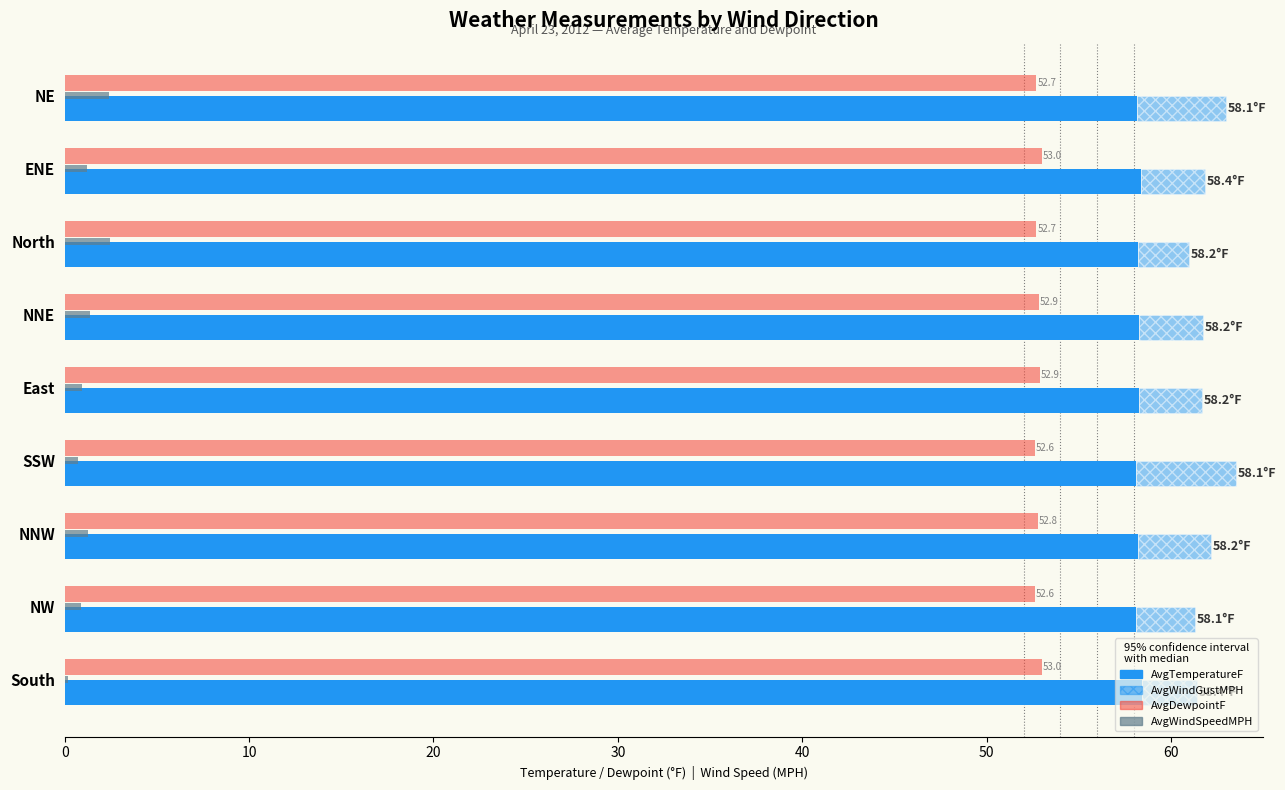

What is the maximum value shown in the chart?

58.4